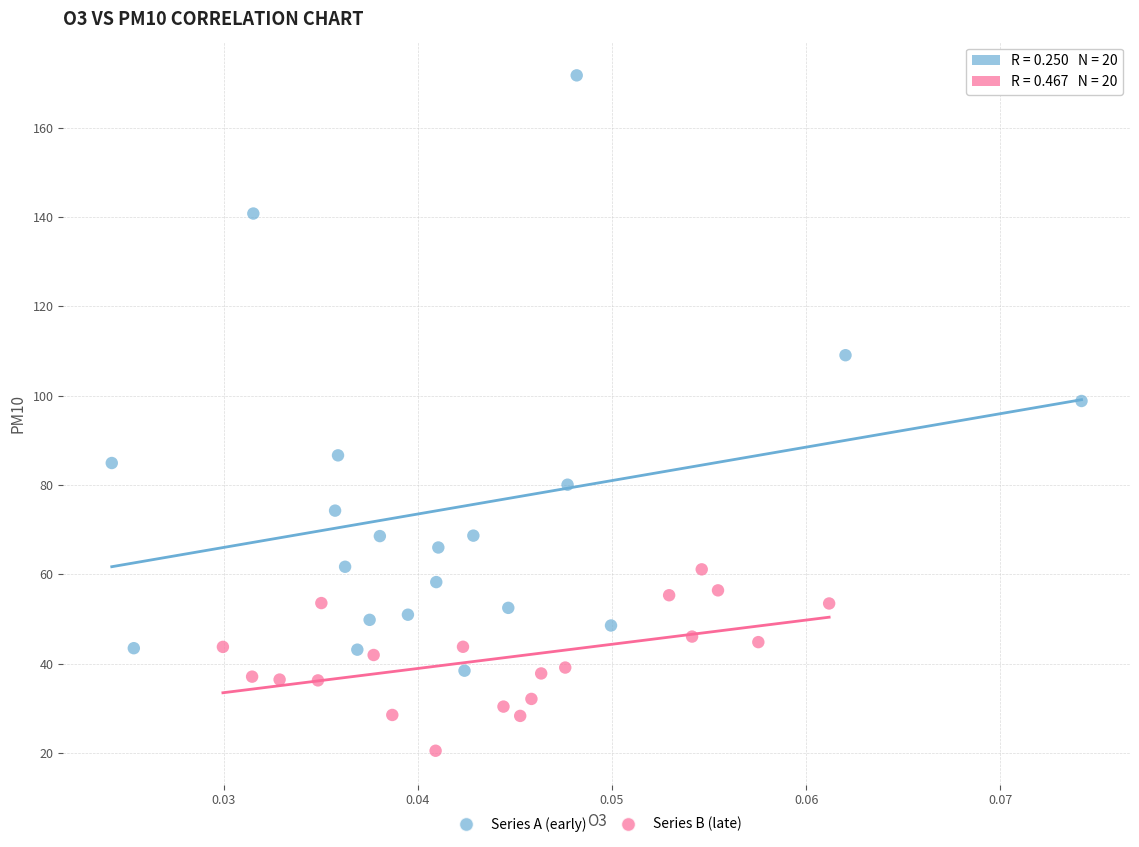

Which series contains the highest Y value?

Series A (early)